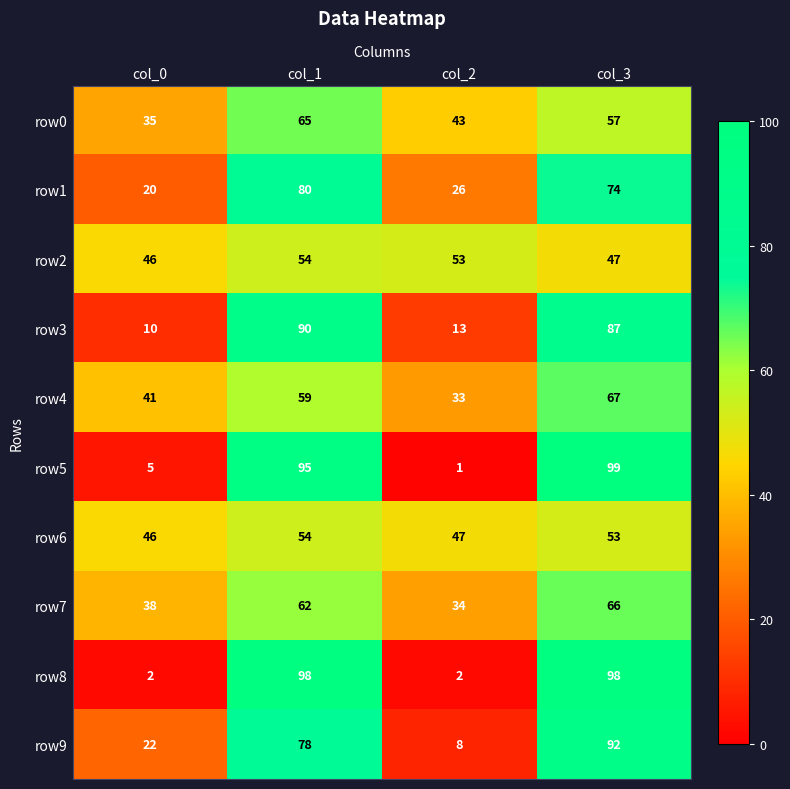

What is the difference between the second highest and minimum values in the row1 series?

54